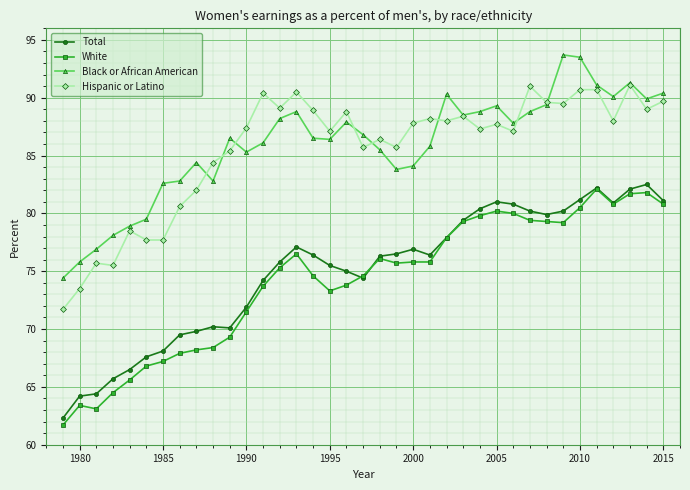

True or false: Total and Hispanic or Latino intersect in this chart.

False